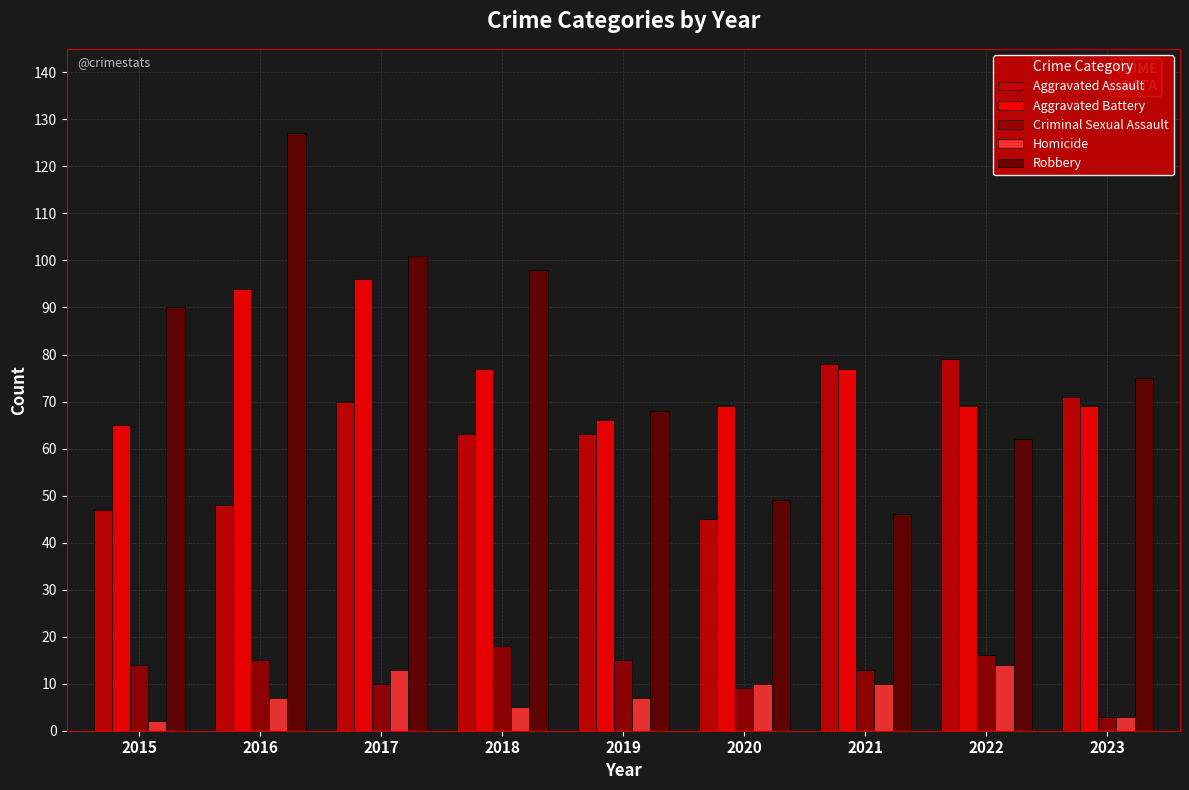

How many data points does each series have?

9